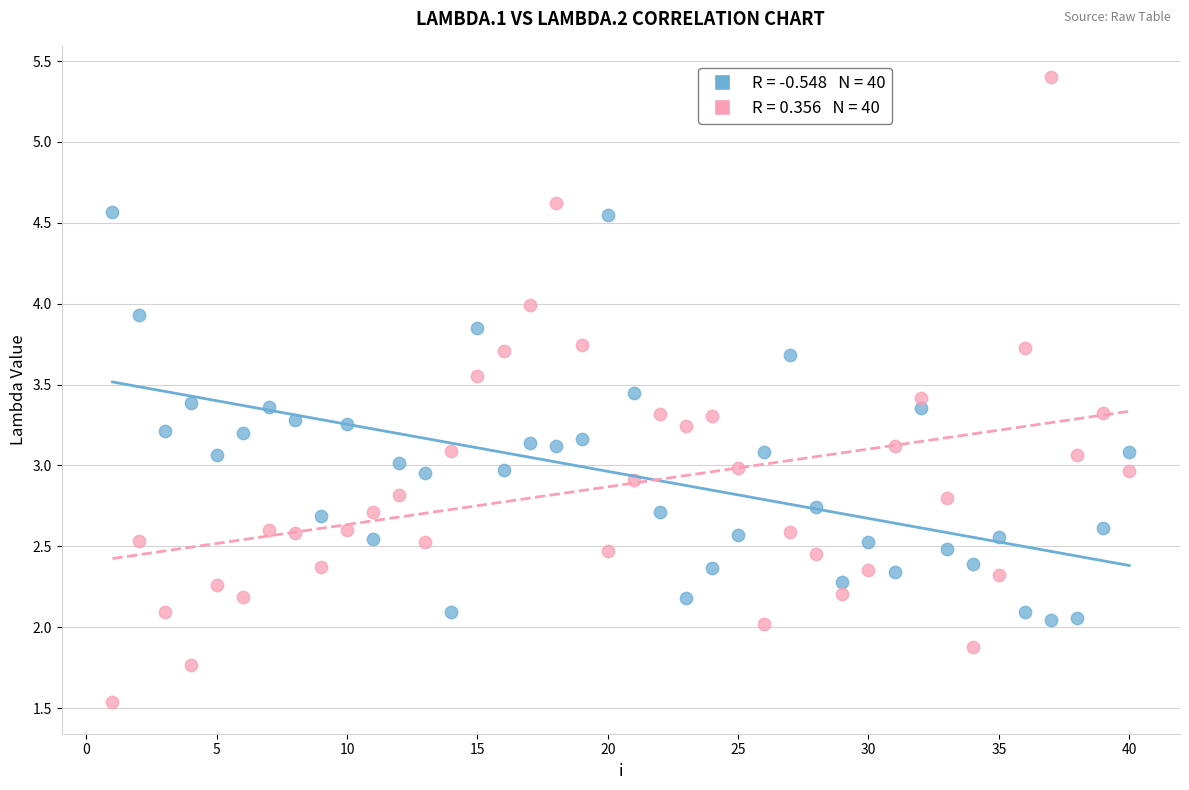

Across all data points, what is the range of X values (max minus min)?

39.0